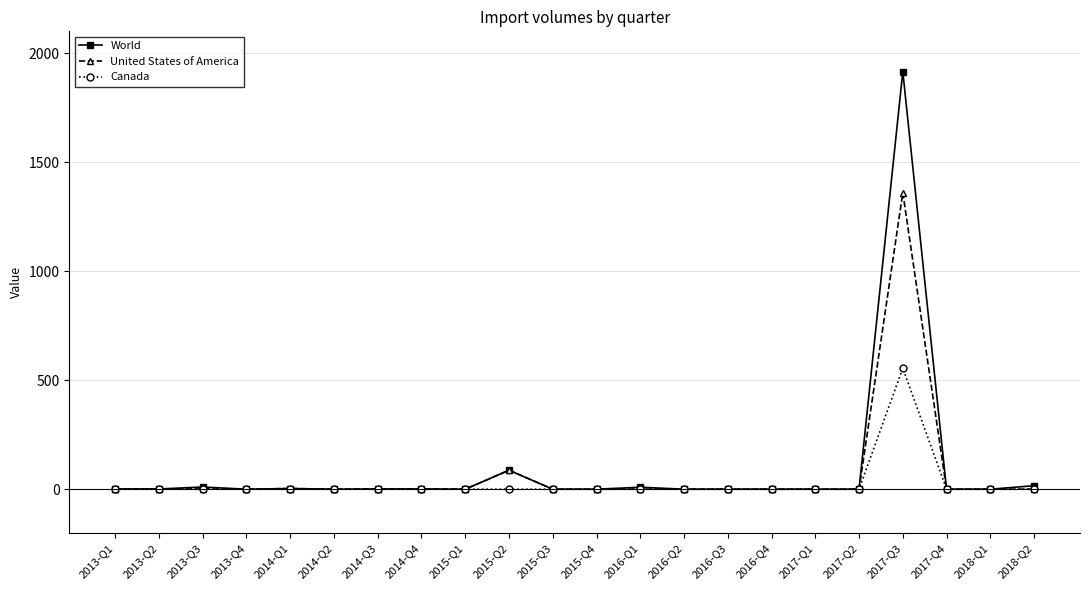

Where is World nearest to the value 957?

2015-Q2